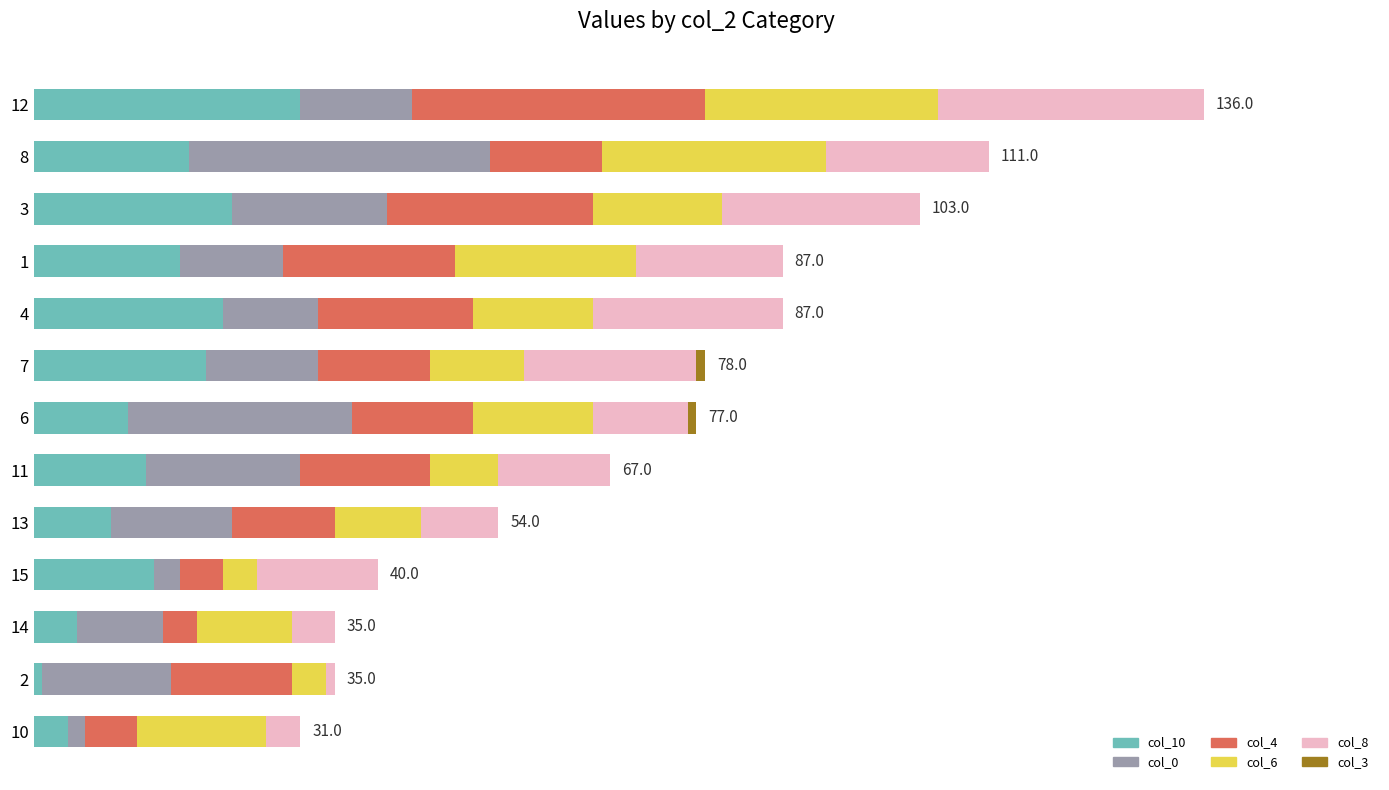

The value of col_3 at 14 is 0. True or false?

True